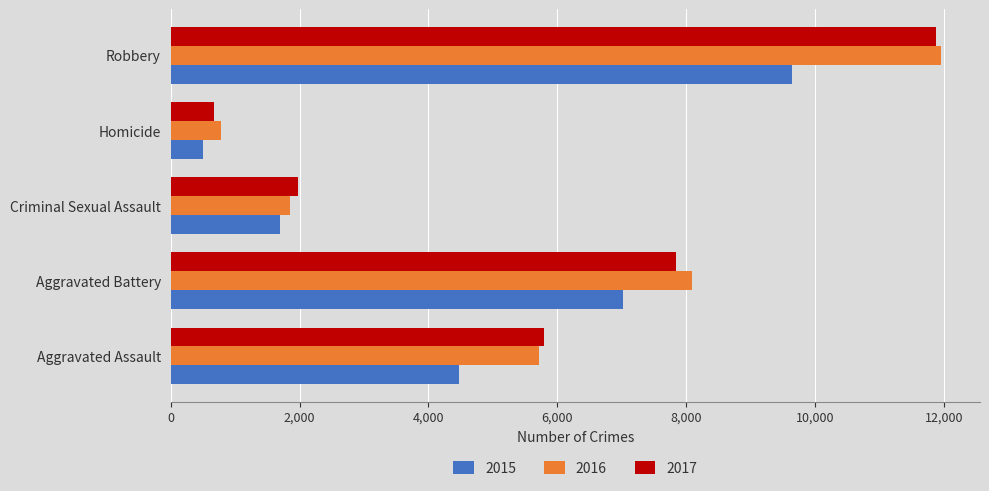

What is the total value across all series at Aggravated Battery?

22949